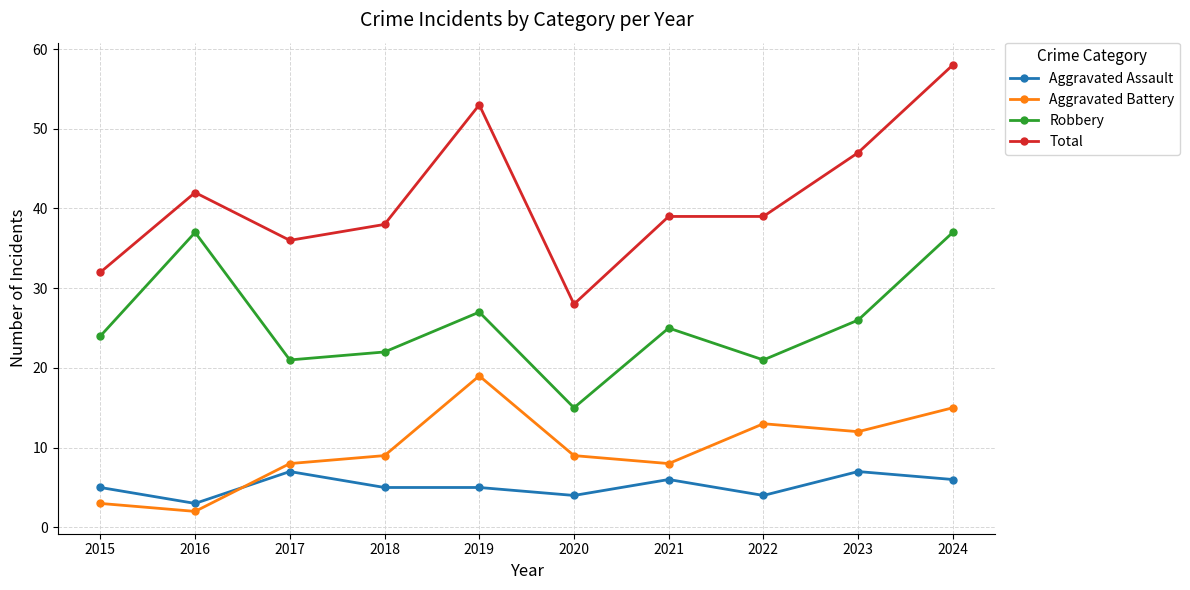

Does the chart display data point markers on the line(s)?

Yes